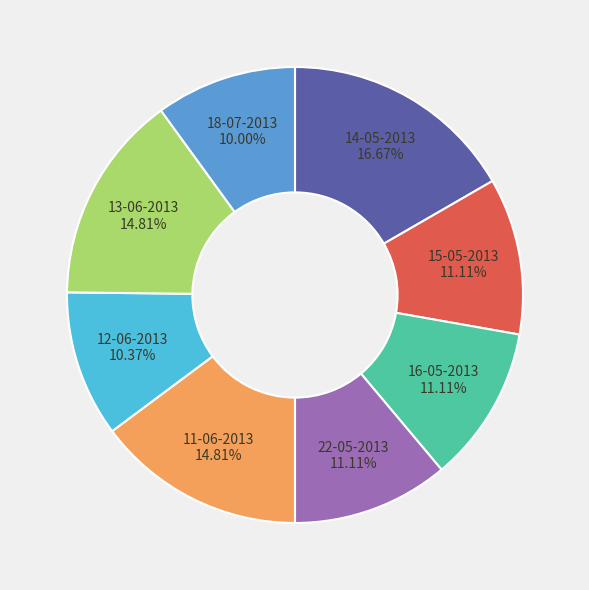

Does any single category account for the majority?

No